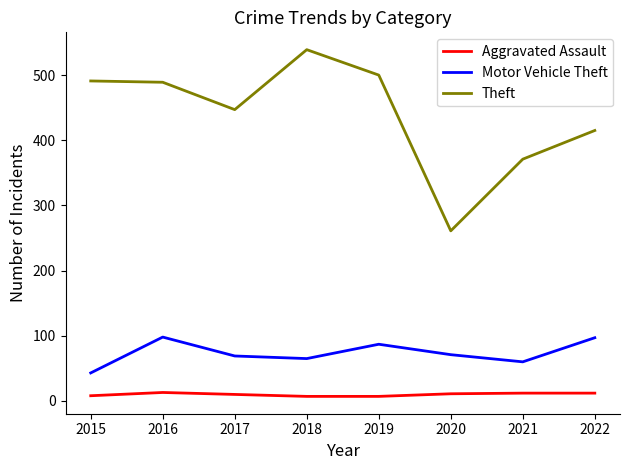

At which label does Theft reach its peak?

2018